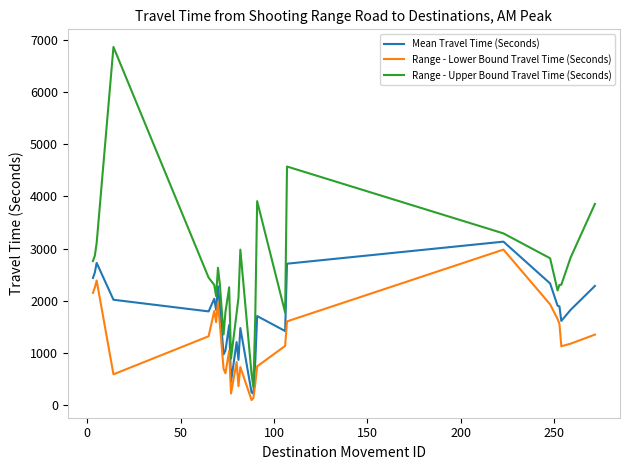

What is the maximum value shown in the chart?

6860